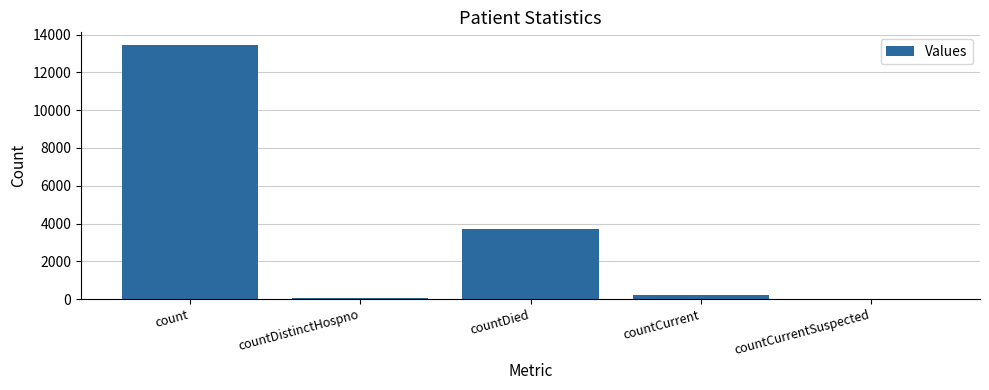

Reading left to right, extract all data points from this chart.

13450	74	3689	213	0